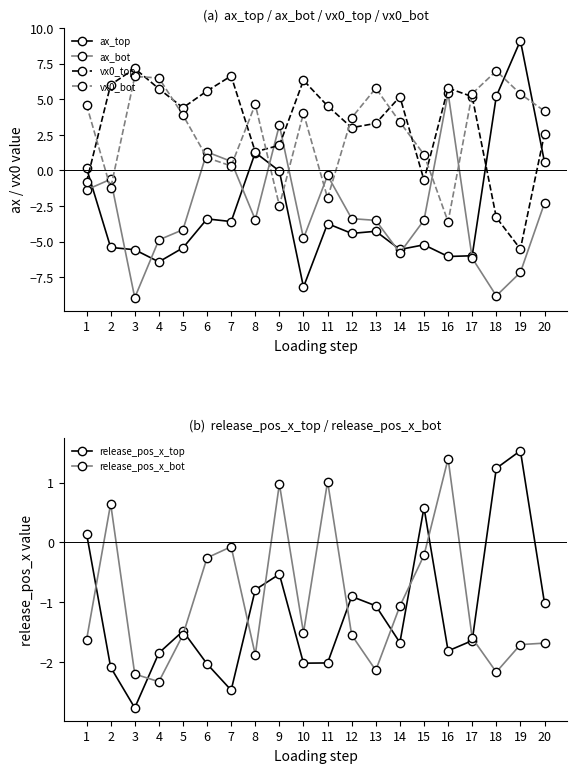

Reading right to left, extract all data points from this chart.

ax_top: 0.6	9.1	5.2	-6.0	-6.1	-5.2	-5.6	-4.3	-4.4	-3.7	-8.2	-0.0	1.3	-3.6	-3.4	-5.4	-6.4	-5.6	-5.4	0.2
ax_bot: -2.3	-7.2	-8.8	-6.2	5.4	-3.5	-5.8	-3.5	-3.4	-0.4	-4.8	3.2	-3.5	0.6	1.3	-4.2	-4.9	-8.9	-0.6	-1.4
vx0_top: 2.6	-5.5	-3.3	5.2	5.8	-0.7	5.2	3.3	3.0	4.5	6.3	1.8	1.3	6.6	5.6	4.4	5.7	7.2	6.0	-0.8
vx0_bot: 4.2	5.4	7.0	5.4	-3.6	1.1	3.4	5.8	3.7	-1.9	4.0	-2.5	4.6	0.3	0.9	3.9	6.5	6.6	-1.3	4.6
release_pos_x_top: -1.0	1.5	1.2	-1.6	-1.8	0.6	-1.7	-1.1	-0.9	-2.0	-2.0	-0.5	-0.8	-2.5	-2.0	-1.5	-1.8	-2.8	-2.1	0.1
release_pos_x_bot: -1.7	-1.7	-2.2	-1.6	1.4	-0.2	-1.1	-2.1	-1.5	1.0	-1.5	1.0	-1.9	-0.1	-0.3	-1.5	-2.3	-2.2	0.6	-1.6